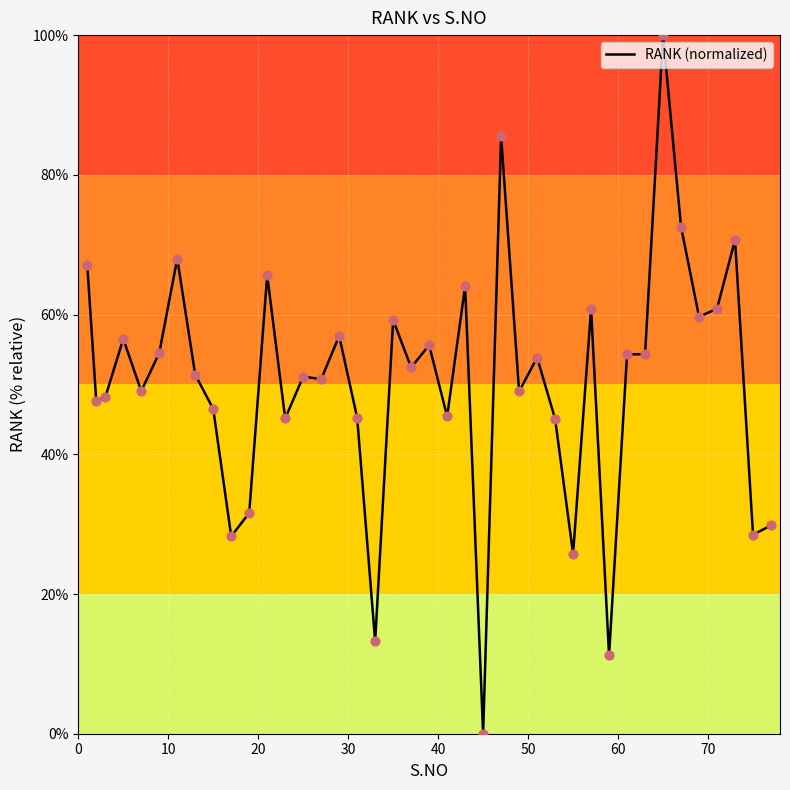

What is the difference between the maximum and minimum values?

100.0